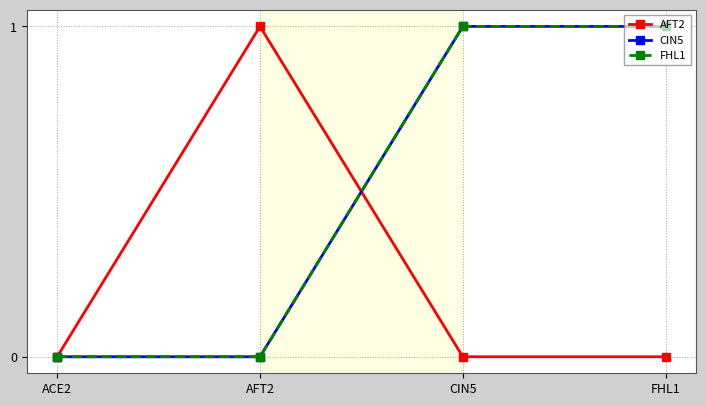

What is the sum of the CIN5 values at CIN5 and ACE2?

1